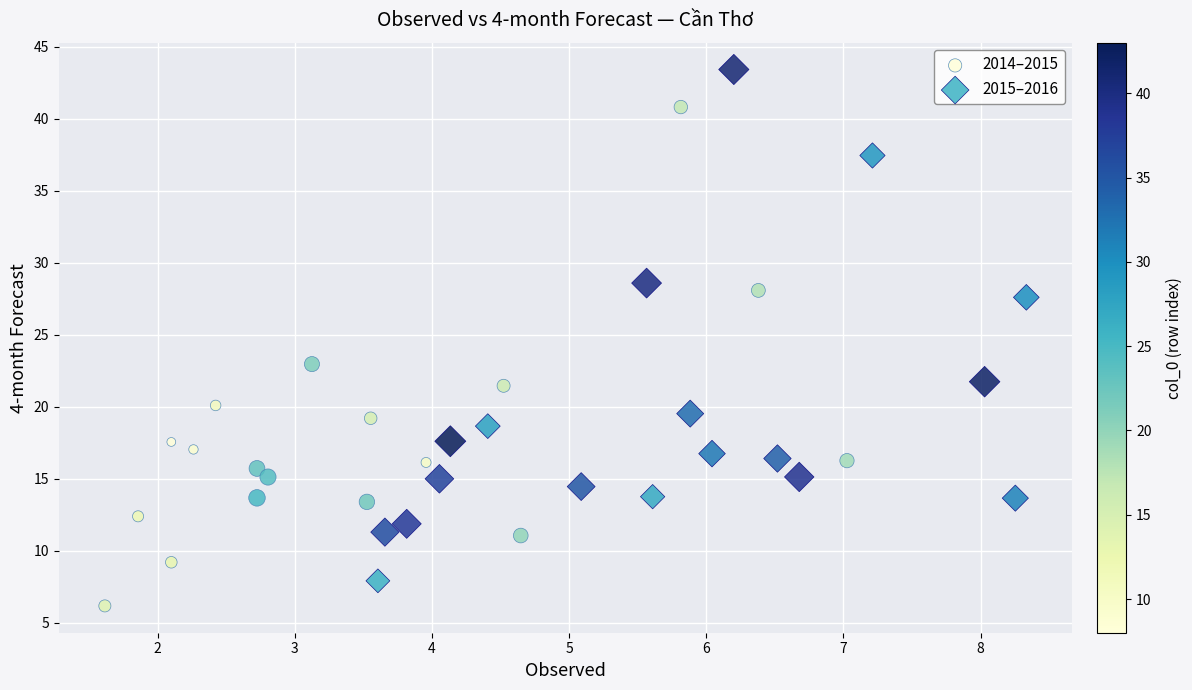

Which series reaches the maximum Y coordinate?

2015–2016